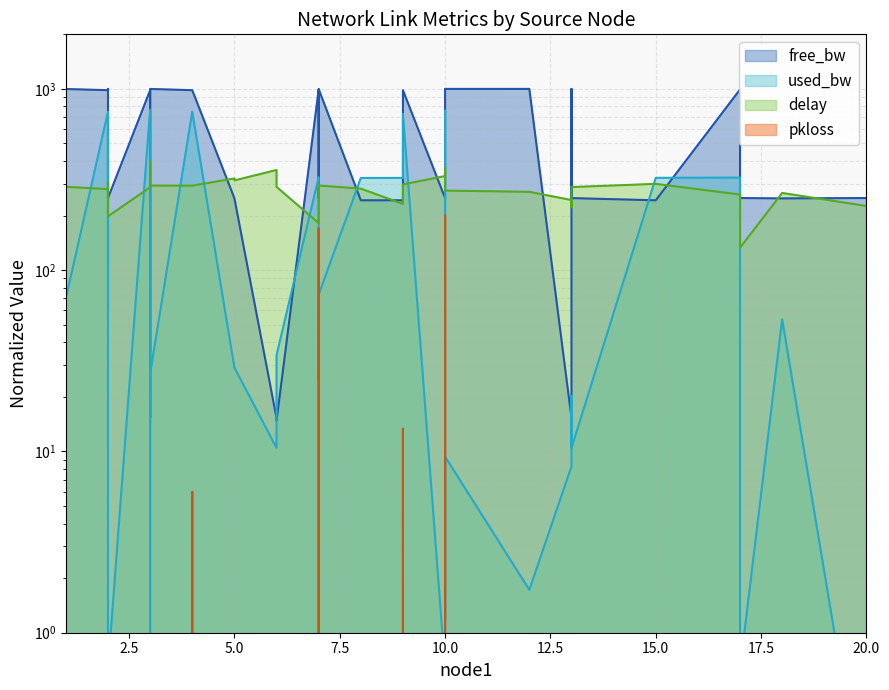

True or false: pkloss and free_bw cross at least once.

False